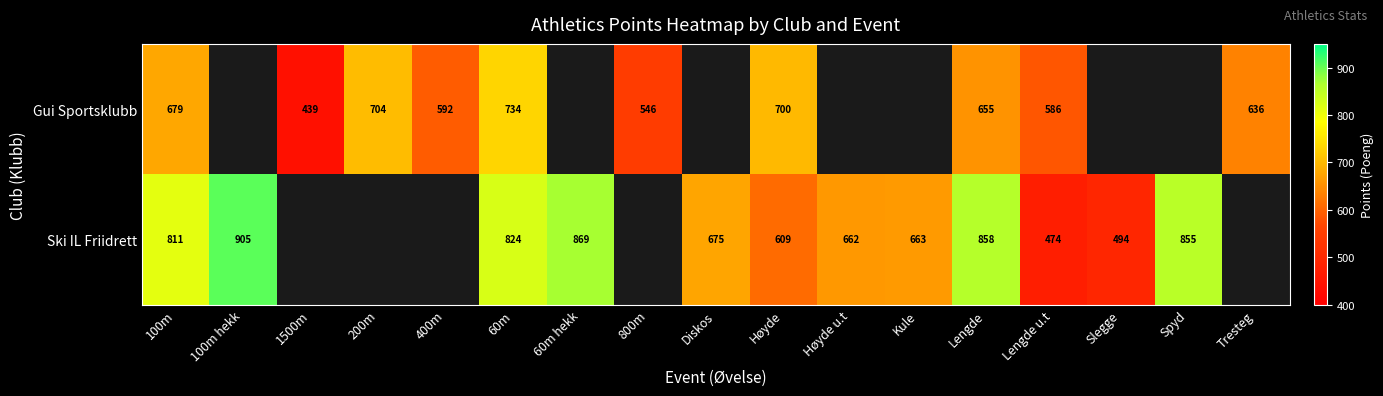

At 60m, list the series in order from largest to smallest.

Ski IL Friidrett, Gui Sportsklubb